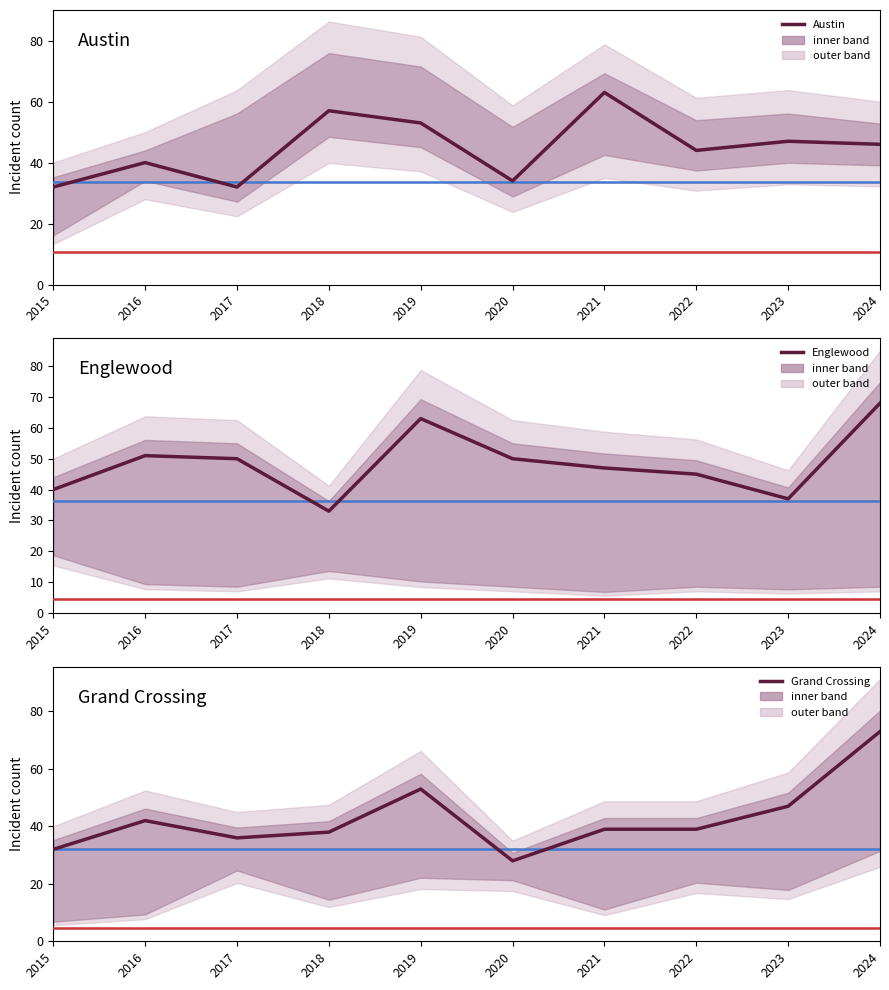

Where does the Grand Crossing series first go above 39?

2016